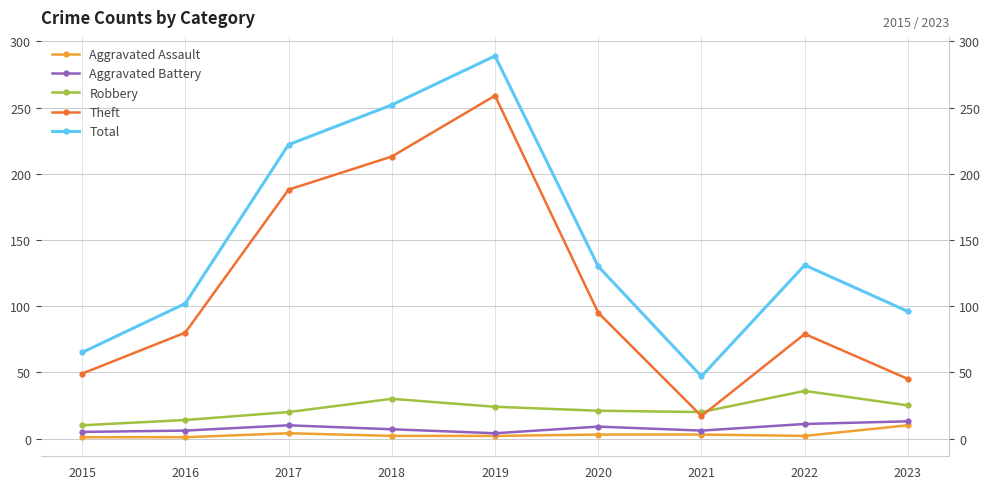

True or false: Total and Theft cross at least once.

False